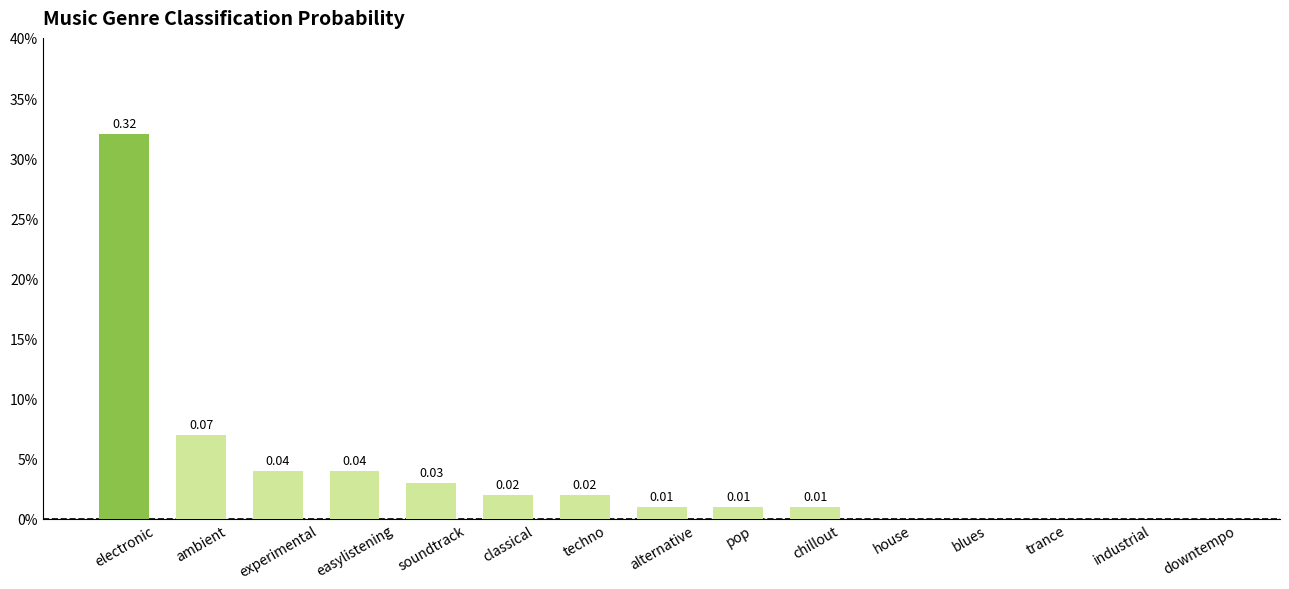

What is the difference between the second highest and minimum values?

0.1